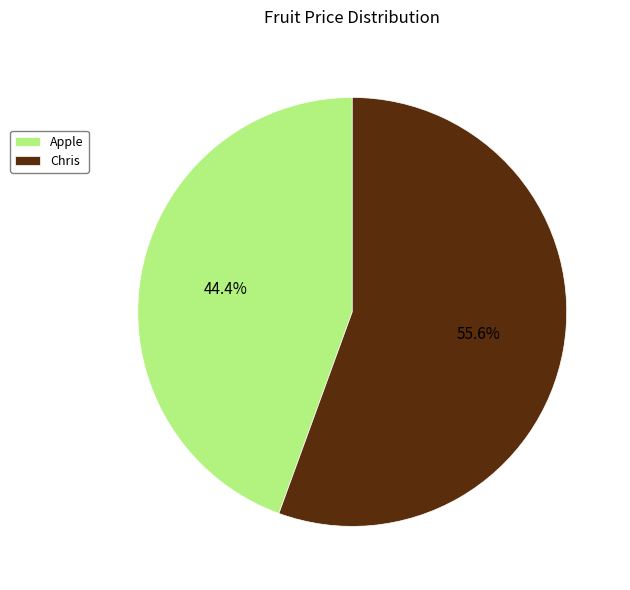

To the nearest percent, what is the difference between the Apple and Chris slice percentages?

11%